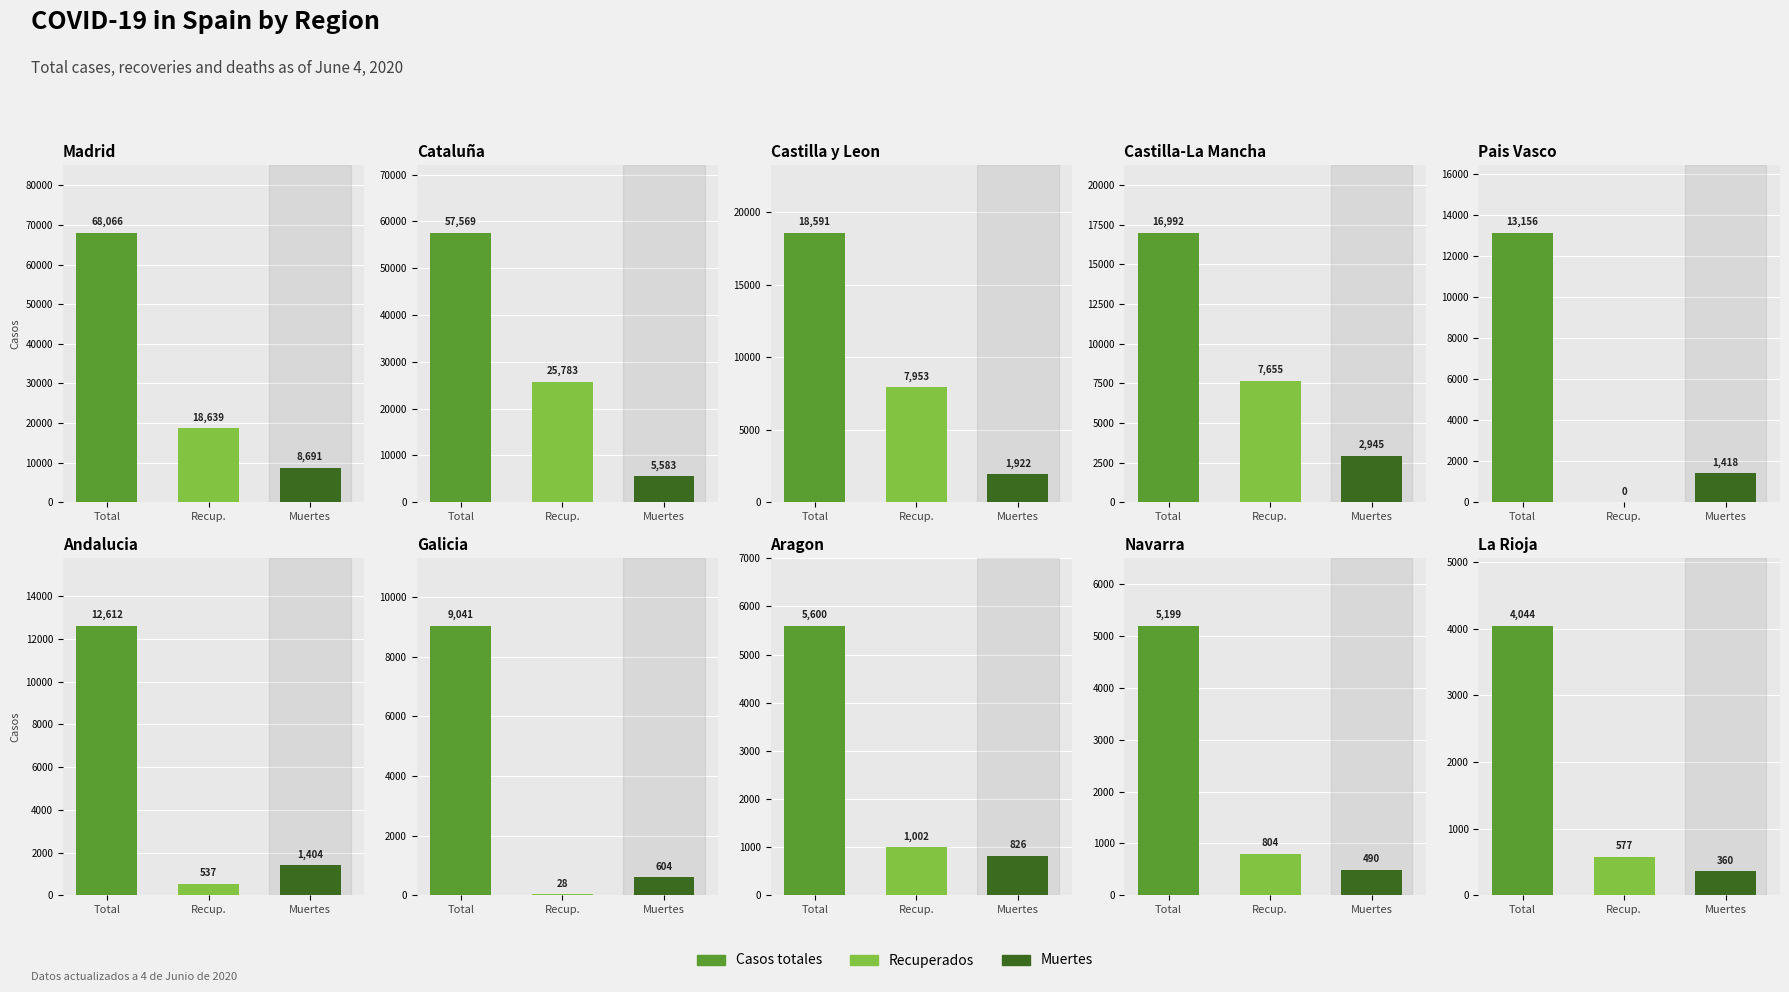

What is the average value of the Muertes series?

2424